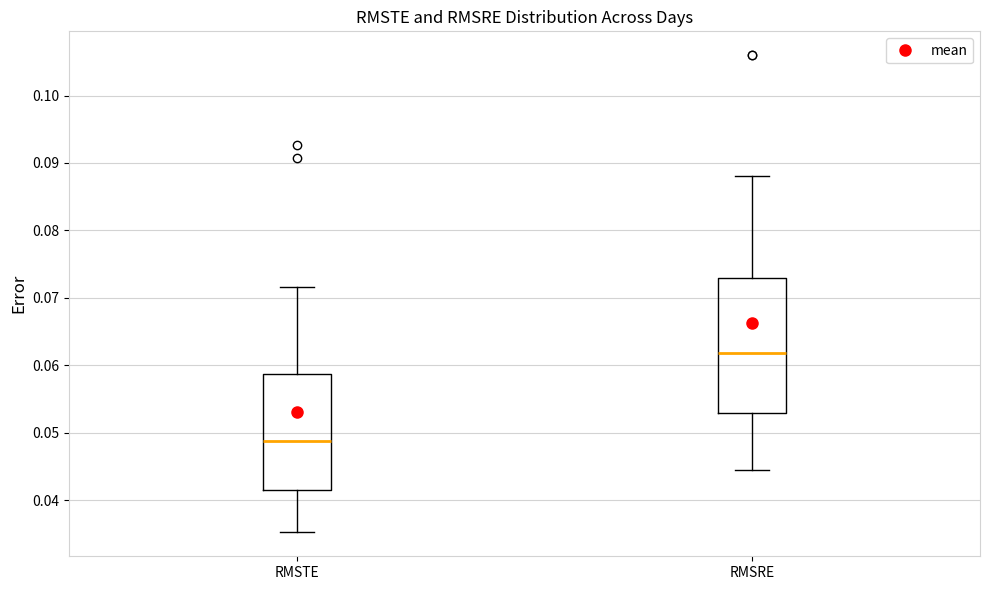

Which box is the tallest, from its lower edge to its upper edge?

RMSRE